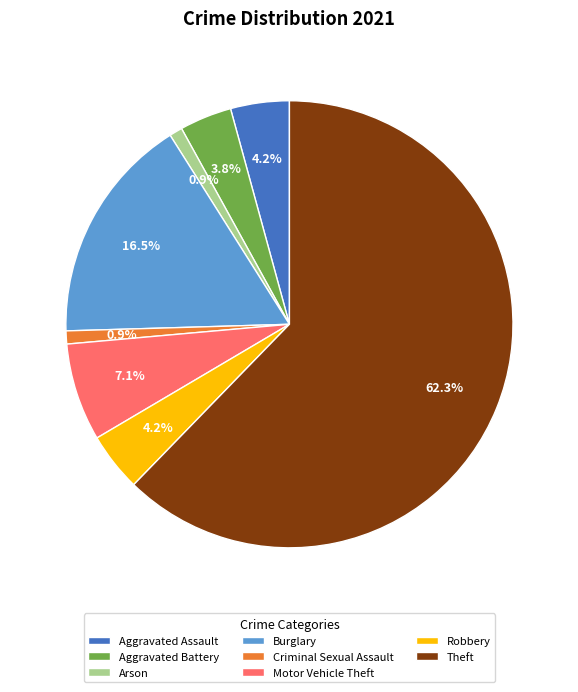

To the nearest percent, what percentage of the pie is Aggravated Assault?

4%